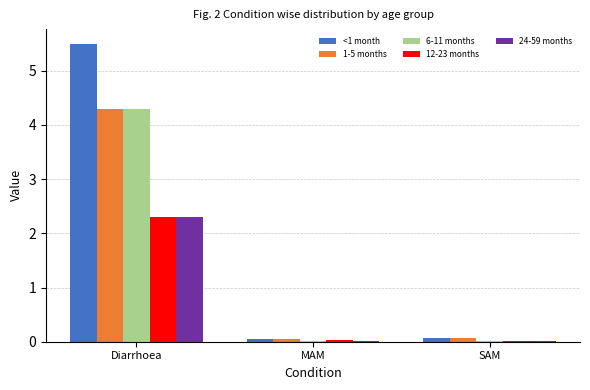

What is the difference between the 12-23 months values at Diarrhoea and MAM?

2.3